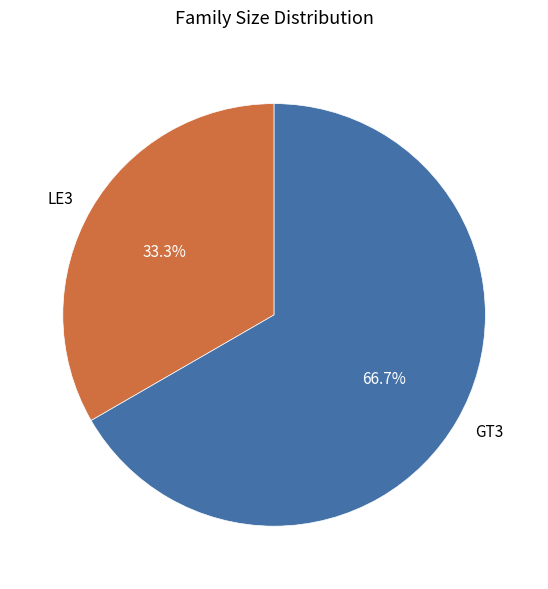

Approximately how many times larger is the value at LE3 compared to GT3?

0.5